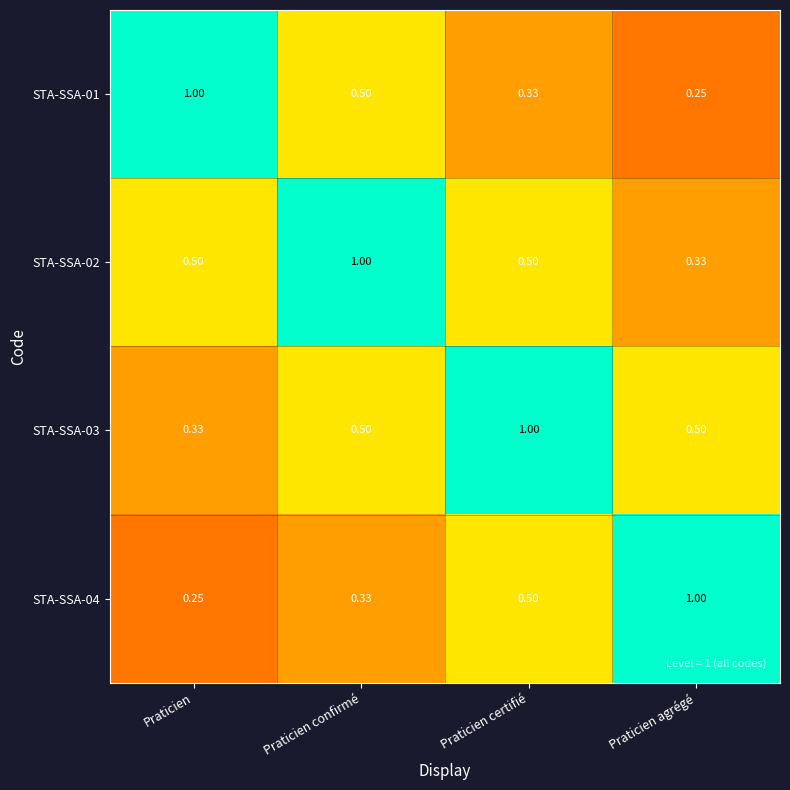

Rank the categories by STA-SSA-01 value from lowest to highest.

Praticien agrégé, Praticien certifié, Praticien confirmé, Praticien